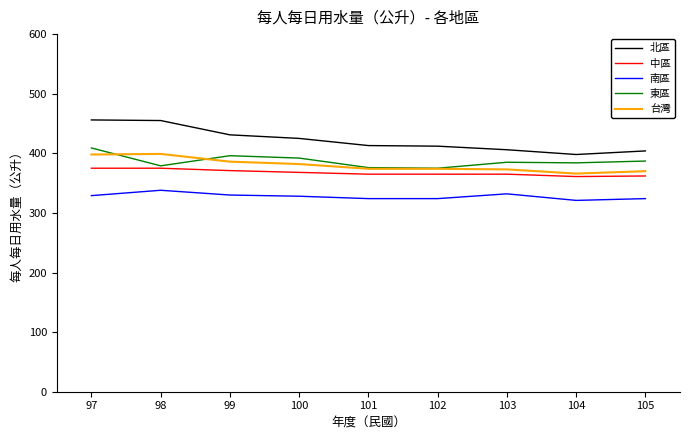

At how many categories does at least one series exceed 353?

9